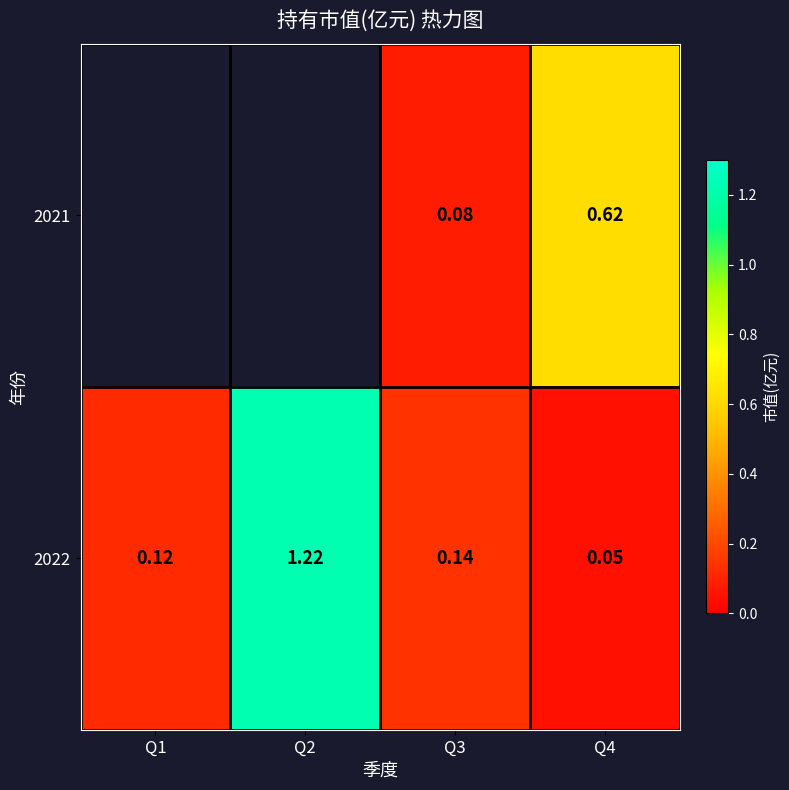

Is the value of 2021 at Q4 greater than the value of 2022 at Q1?

Yes